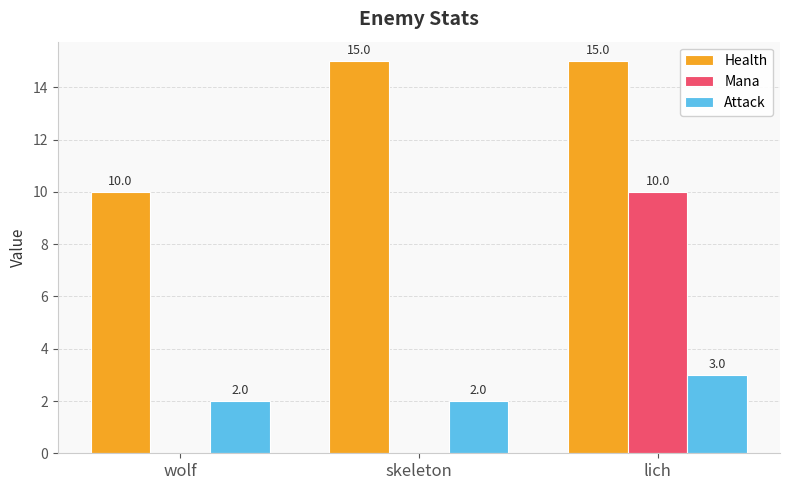

Which series changed the most between wolf and lich?

Mana